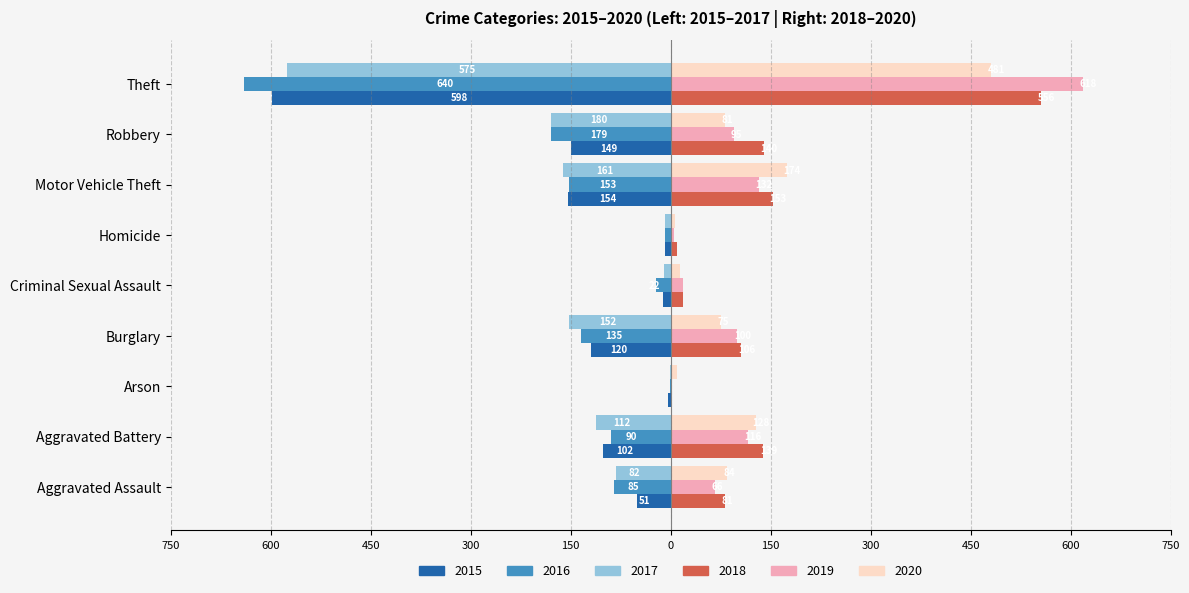

What are all the series names shown in the legend?

2015, 2016, 2017, 2018, 2019, 2020